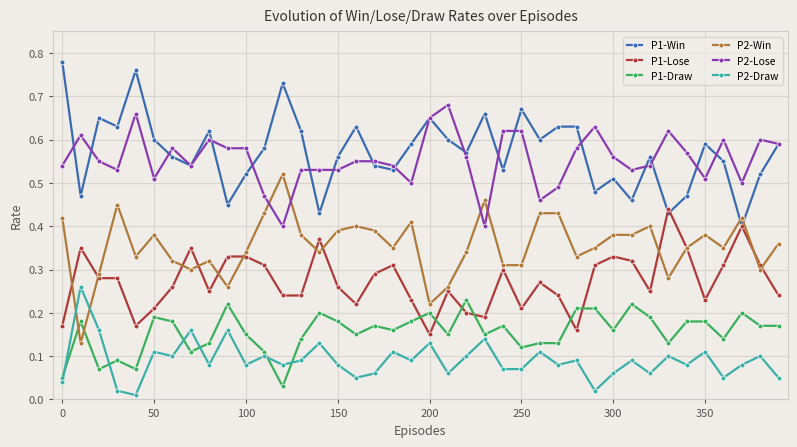

At how many categories does at least one series exceed 0?

40